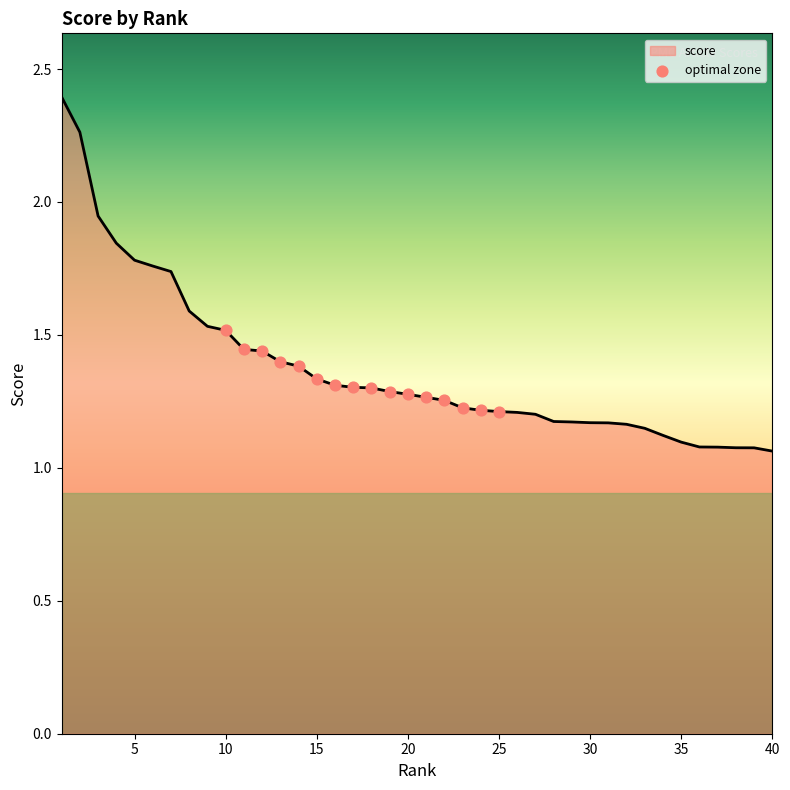

What is the maximum value shown in the chart?

2.4